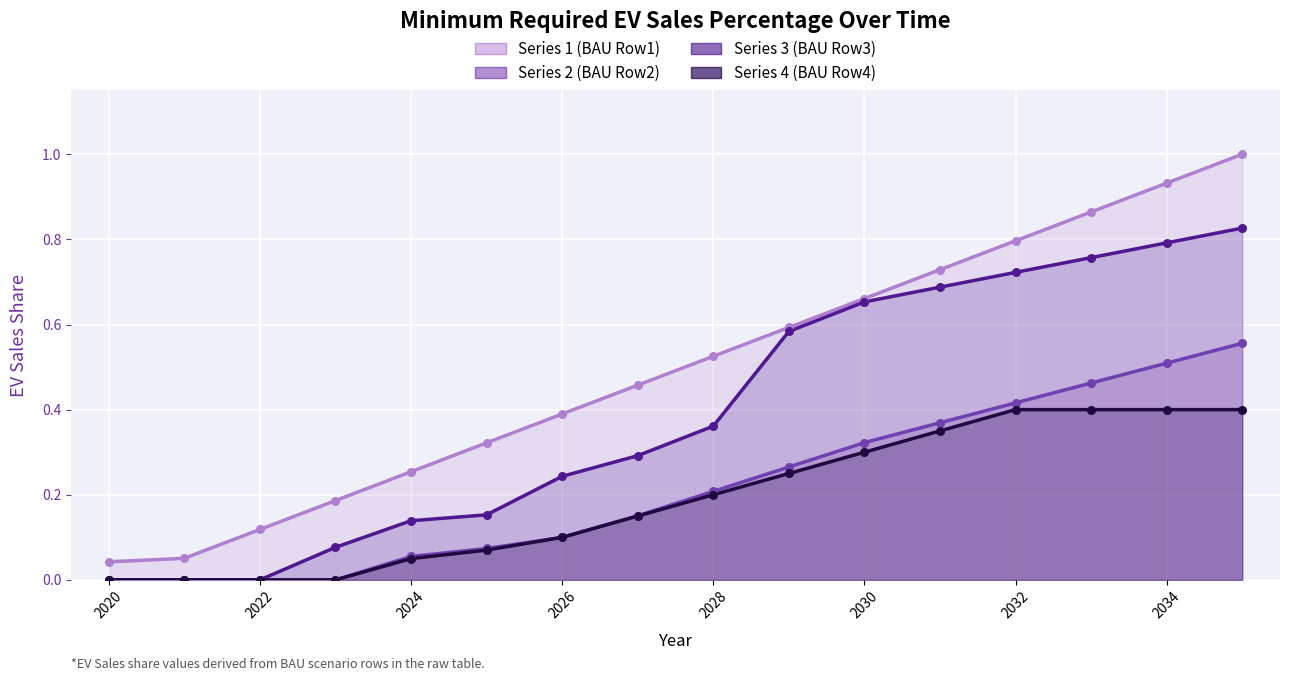

Which series reaches the minimum Y coordinate?

Series 2 (BAU Row2)